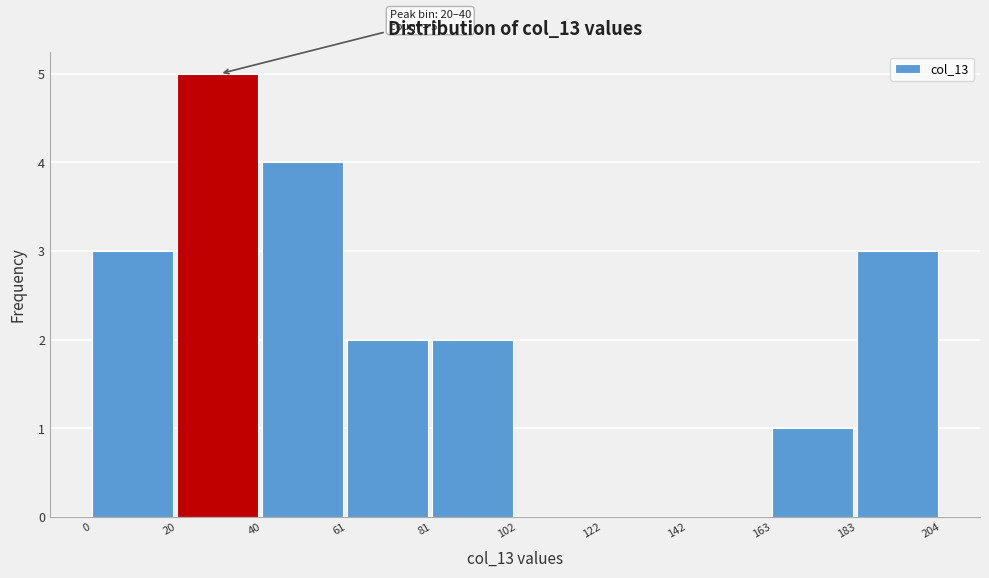

Which range on the x-axis has the tallest bar?

20 to 40